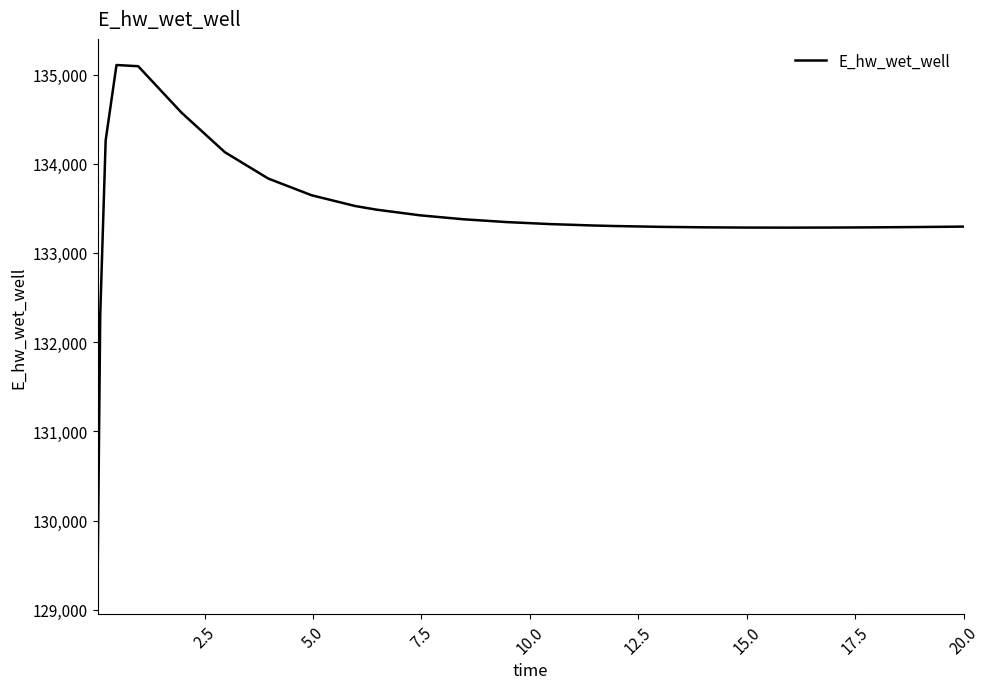

What is the minimum value shown in the chart?

129248.5